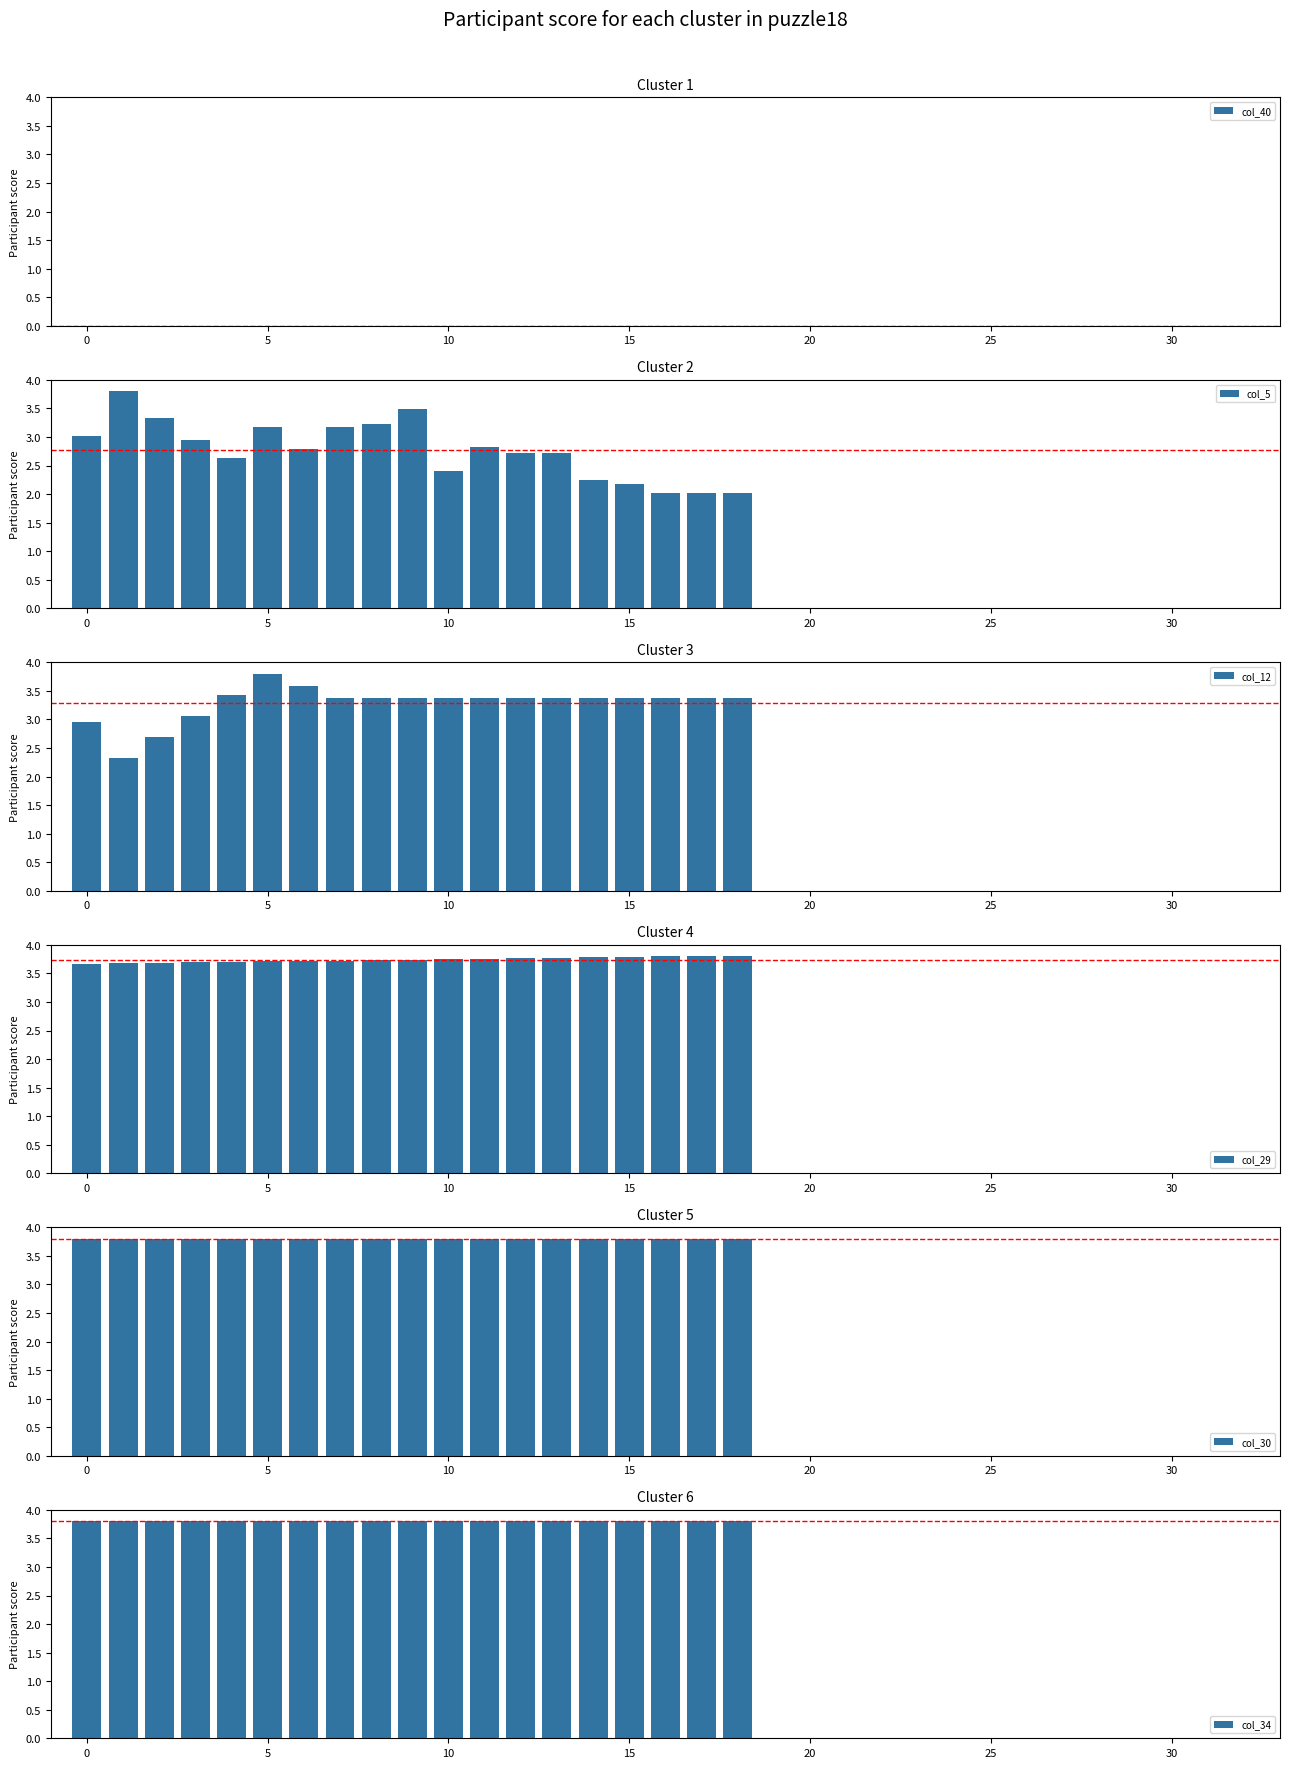

The value of col_40 at 0 is 0.0. True or false?

True